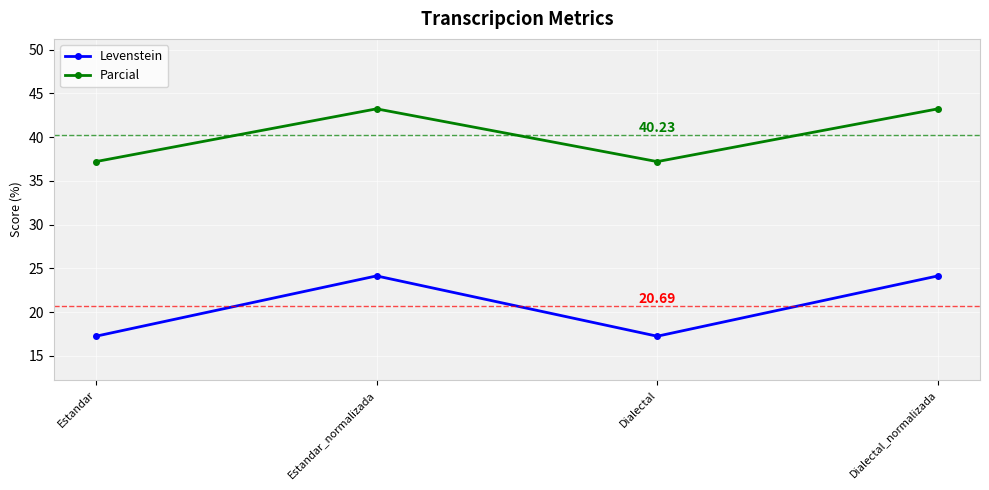

What is the sum of the Levenstein values at Estandar and Estandar_normalizada?

41.4